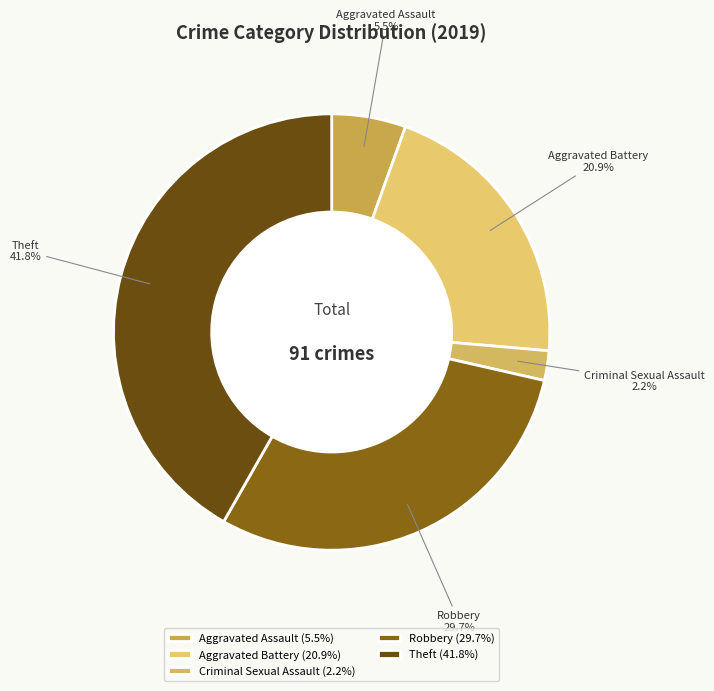

How many slices are in this pie chart?

5